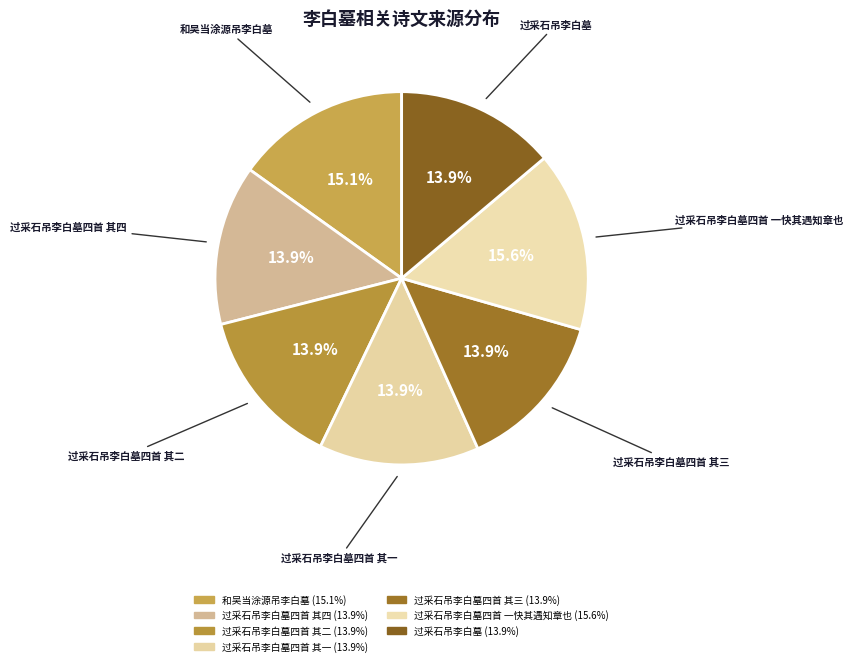

Which category has the biggest portion of the pie?

过采石吊李白墓四首 一快其遇知章也